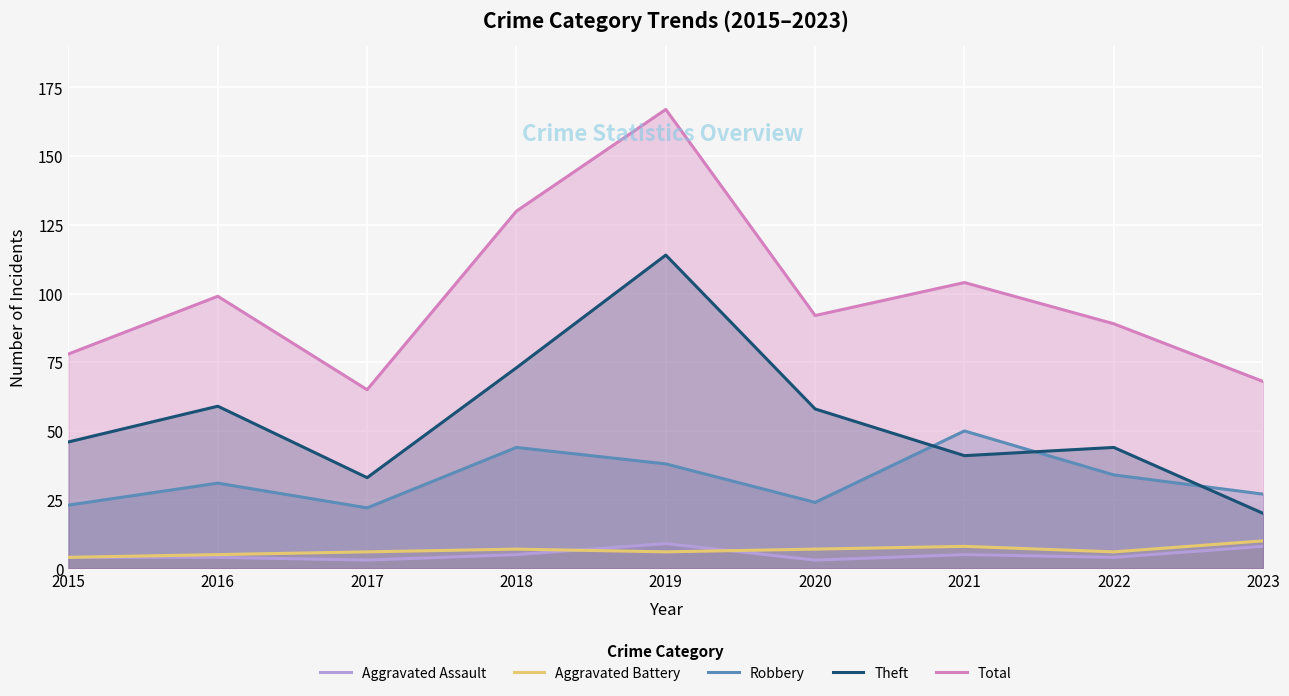

Reading left to right, list all the values displayed in this chart.

Aggravated Assault: 2015=4	2016=4	2017=3	2018=5	2019=9	2020=3	2021=5	2022=4	2023=8
Aggravated Battery: 2015=4	2016=5	2017=6	2018=7	2019=6	2020=7	2021=8	2022=6	2023=10
Robbery: 2015=23	2016=31	2017=22	2018=44	2019=38	2020=24	2021=50	2022=34	2023=27
Theft: 2015=46	2016=59	2017=33	2018=73	2019=114	2020=58	2021=41	2022=44	2023=20
Total: 2015=78	2016=99	2017=65	2018=130	2019=167	2020=92	2021=104	2022=89	2023=68